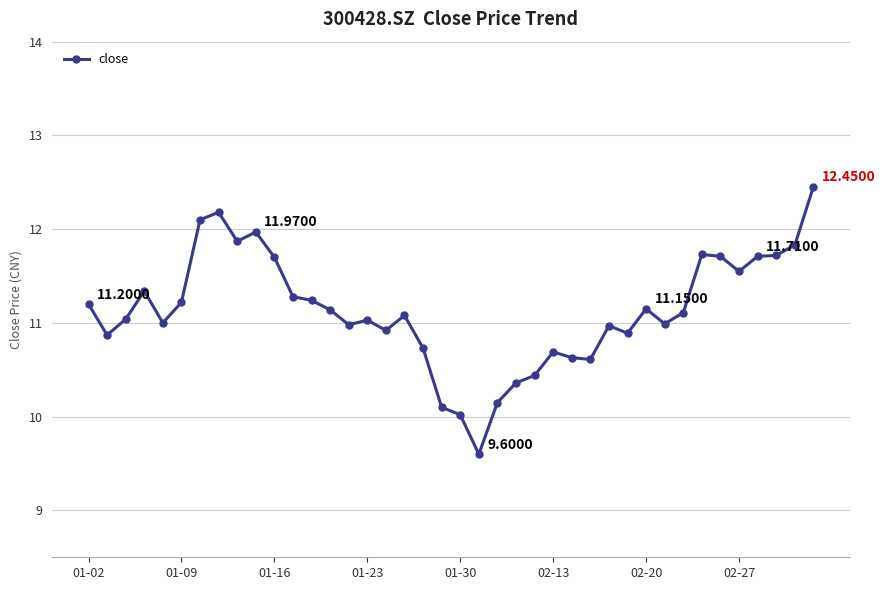

What is the difference between the maximum and second lowest values?

2.4